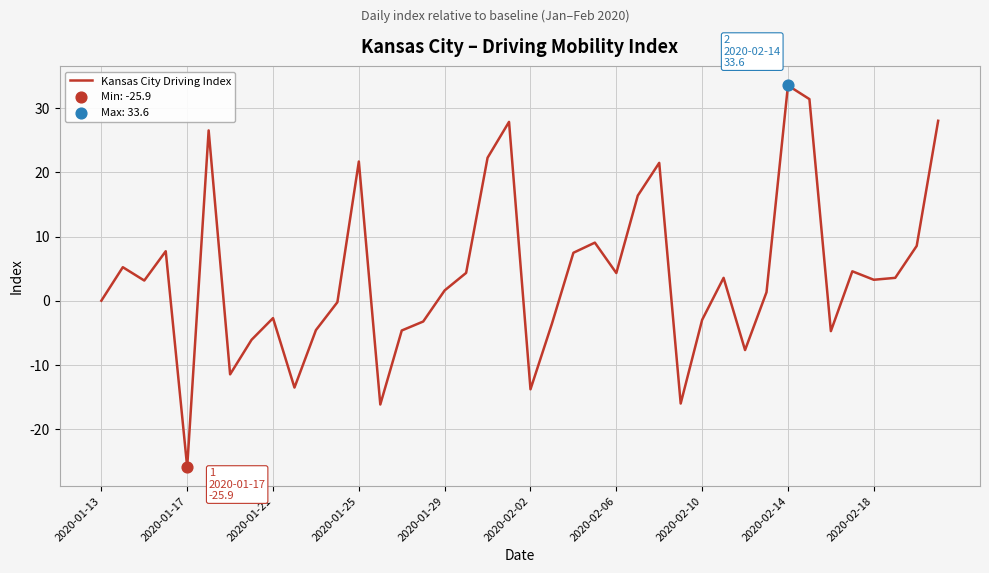

What is the difference between the maximum and minimum values?

59.5